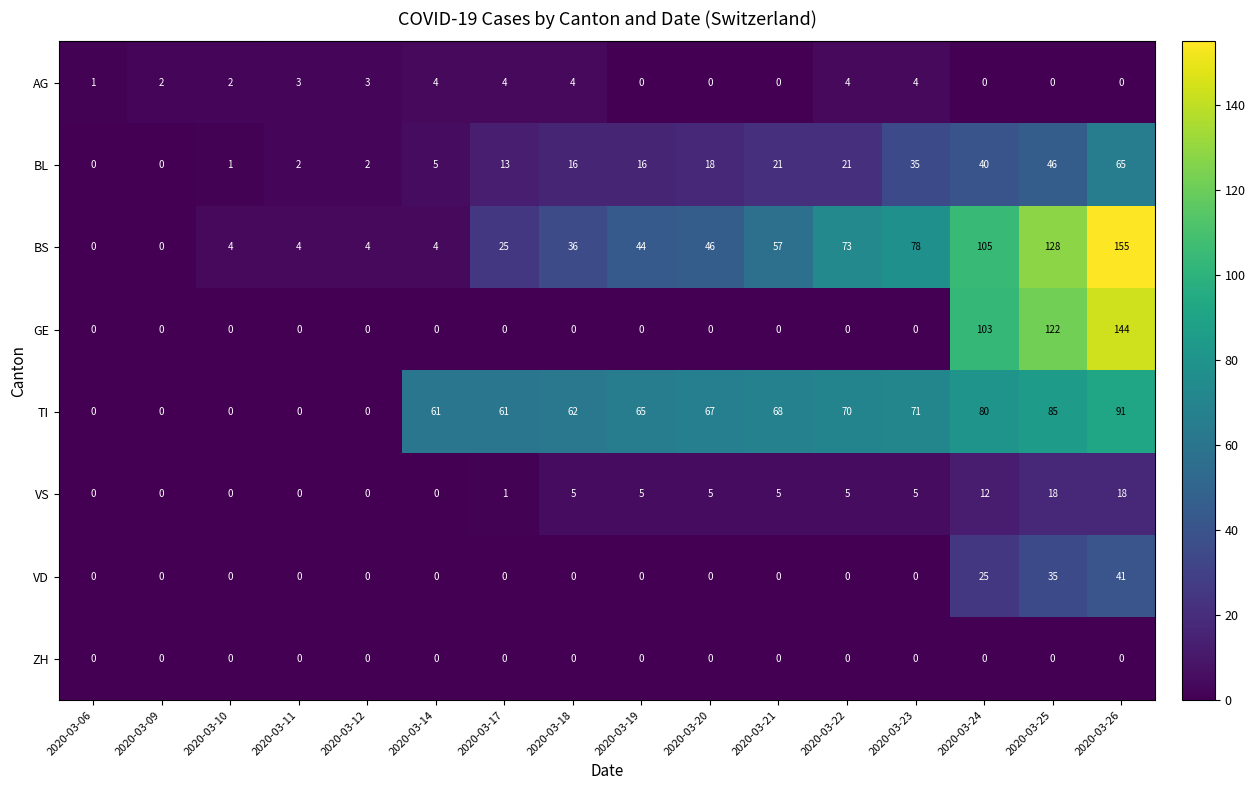

True or false: BL has a value of 1 at 2020-03-11.

False